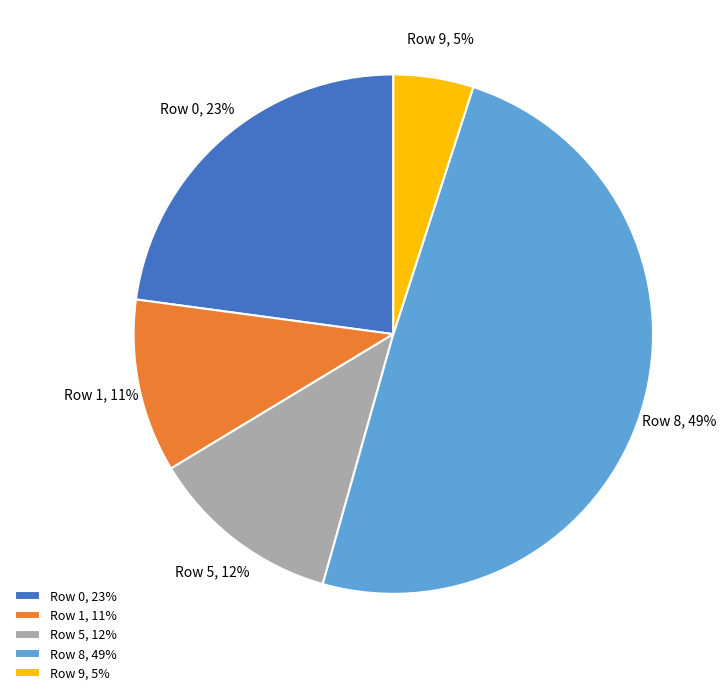

Is Row 8 the majority of the pie?

No